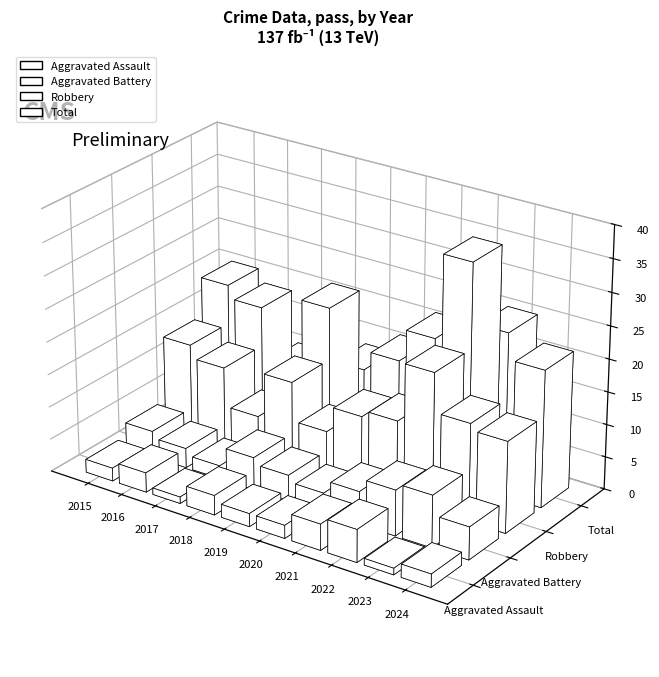

True or false: Aggravated Battery has a value of 4 at 2019.

True